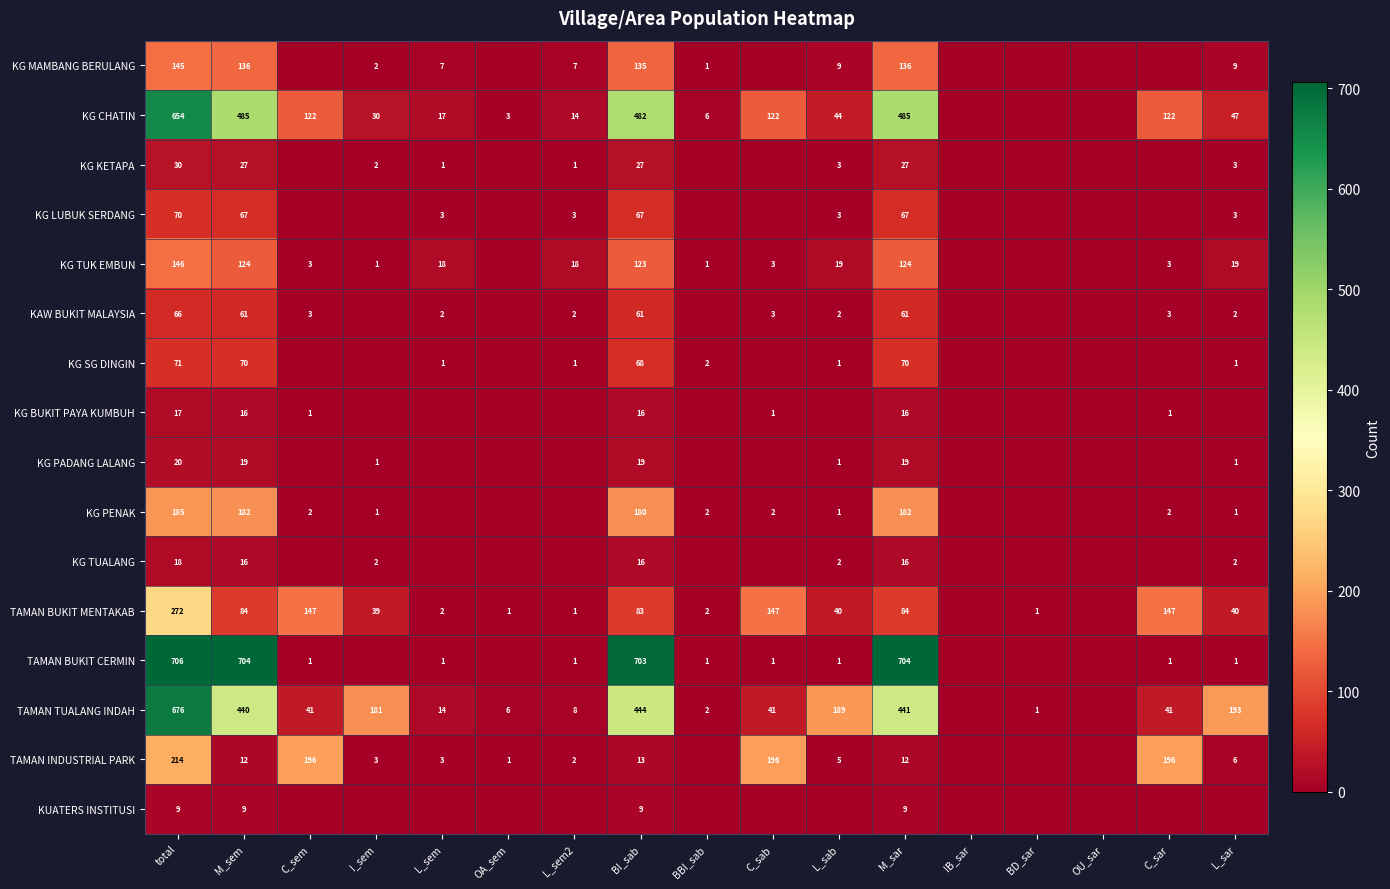

What is the difference between the KG CHATIN values at L_sem2 and C_sar?

108